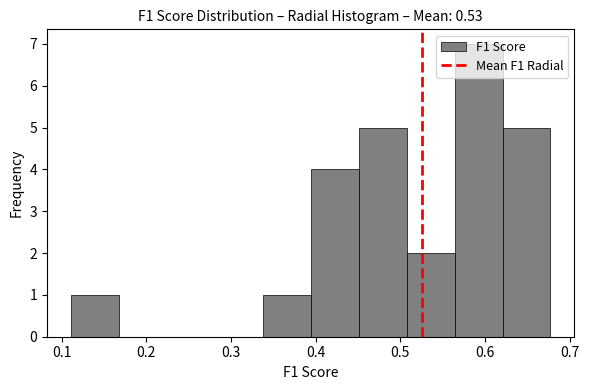

Reading left to right, list every bar in this chart as the range it spans on the x-axis followed by its height. Neither the bar edges nor the heights are printed on the chart, so give them approximately, as read against the axes.

0.11 to 0.17: 1
0.17 to 0.22: 0
0.22 to 0.28: 0
0.28 to 0.34: 0
0.34 to 0.39: 1
0.39 to 0.45: 4
0.45 to 0.51: 5
0.51 to 0.56: 2
0.56 to 0.62: 7
0.62 to 0.68: 5